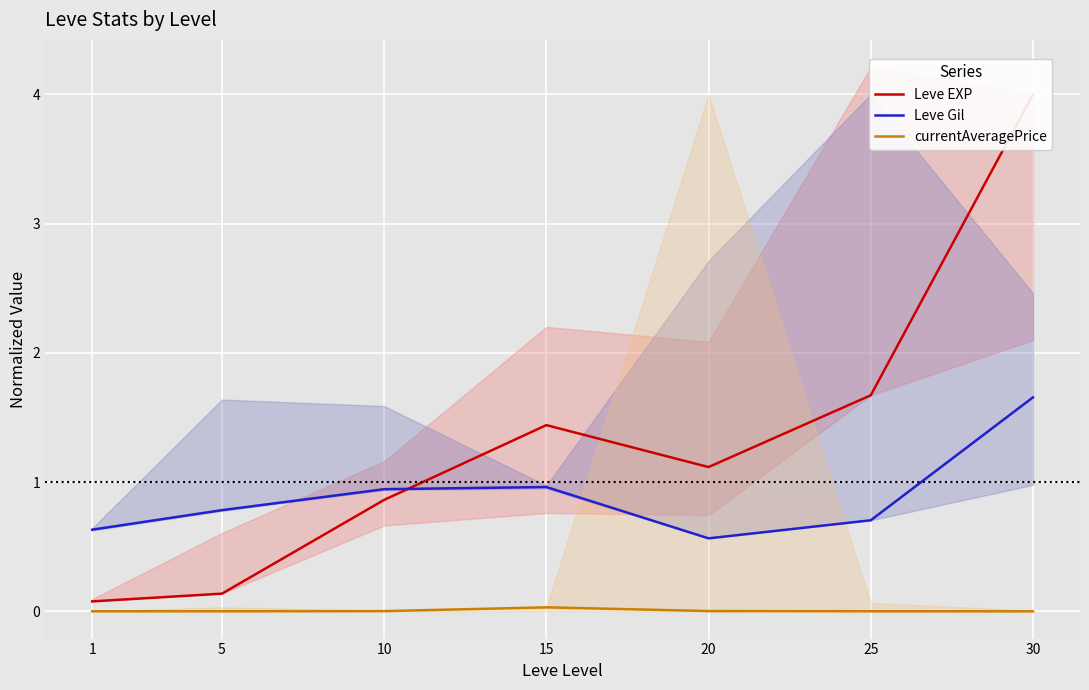

How many interior local valleys does the Leve EXP series have?

1